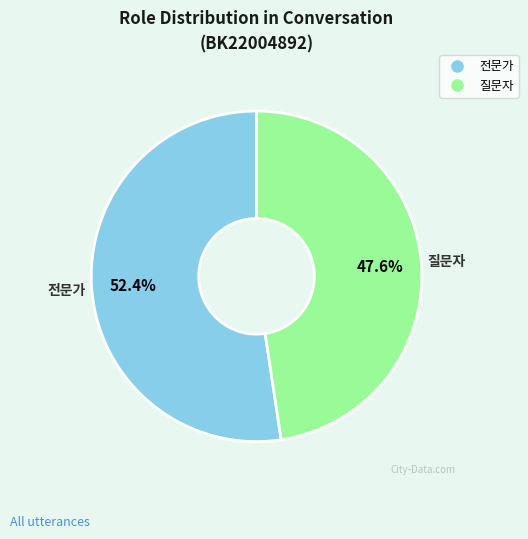

What is the ratio of the value at 질문자 to the value at 전문가?

0.9